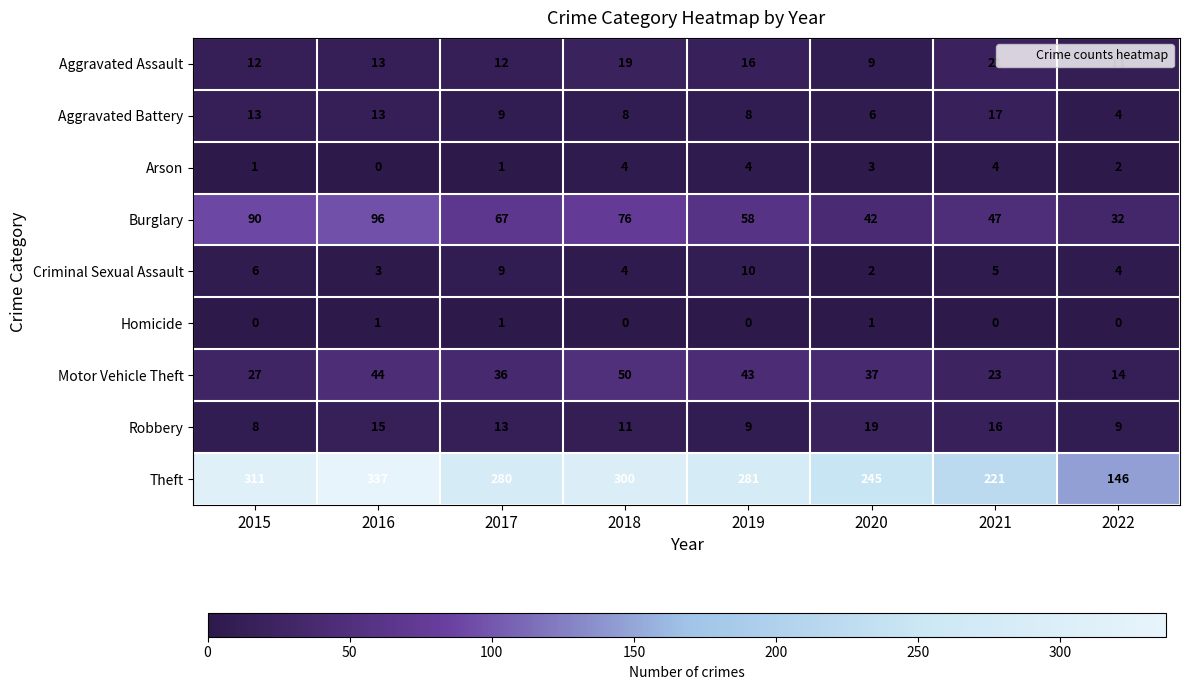

At which label is Burglary closest to 64?

2017